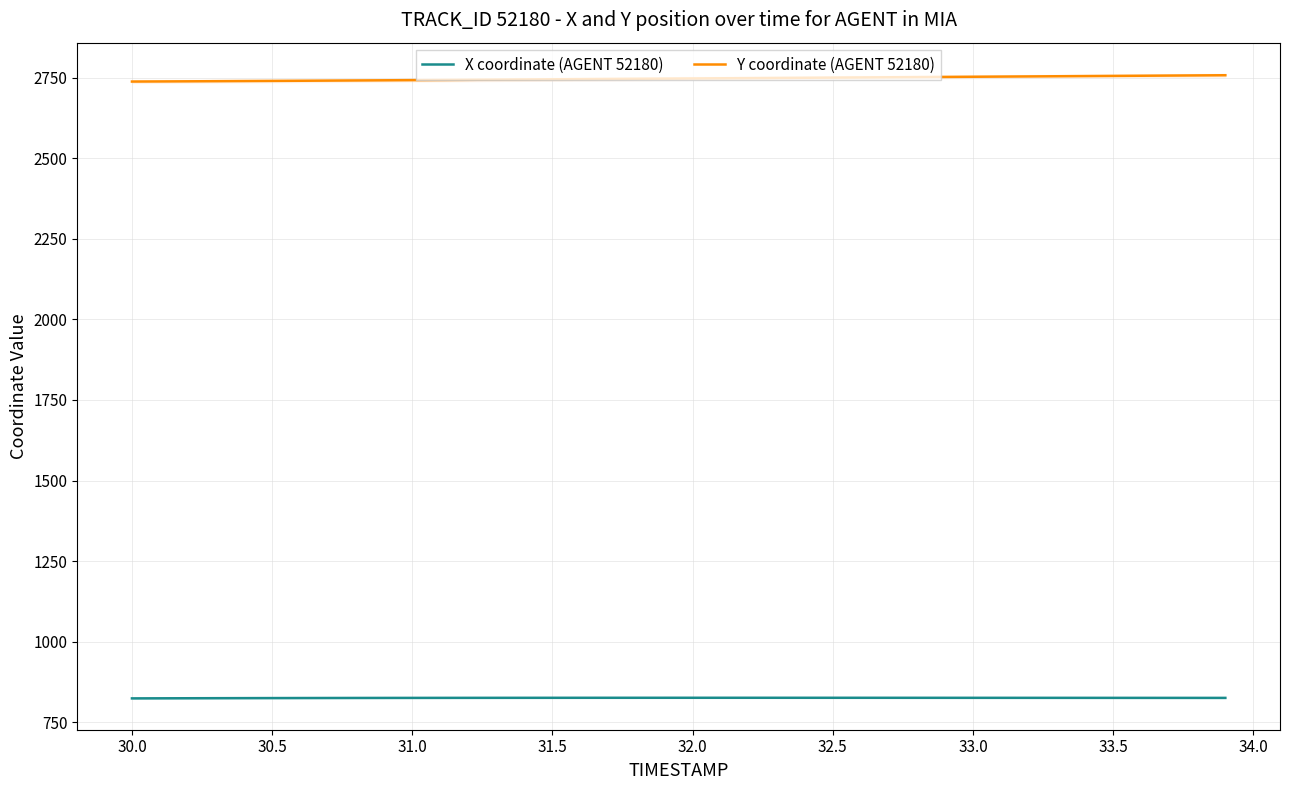

What is the difference between the maximum and minimum values in the Y coordinate (AGENT 52180) series?

19.6